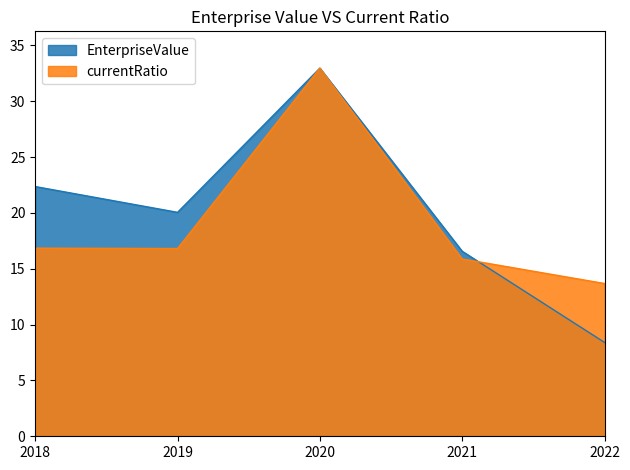

Is the value of currentRatio at 2018 greater than the value of EnterpriseValue at 2021?

Yes